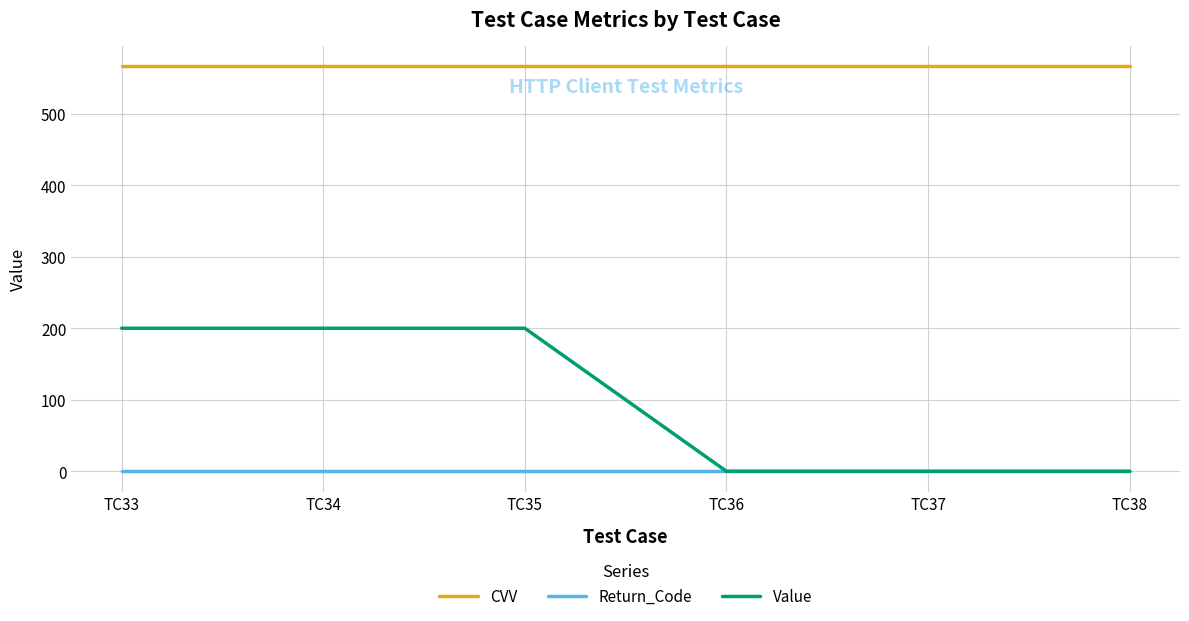

Which series has the largest total across all categories?

CVV